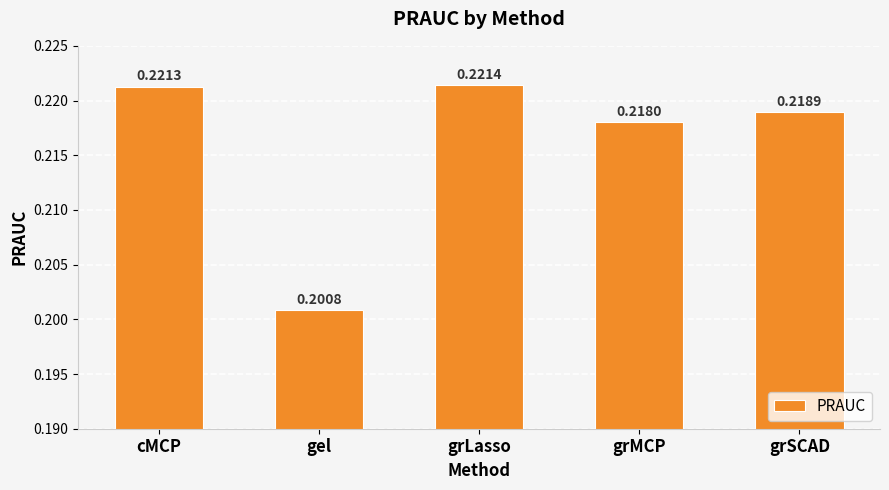

What position from the left is grLasso?

3